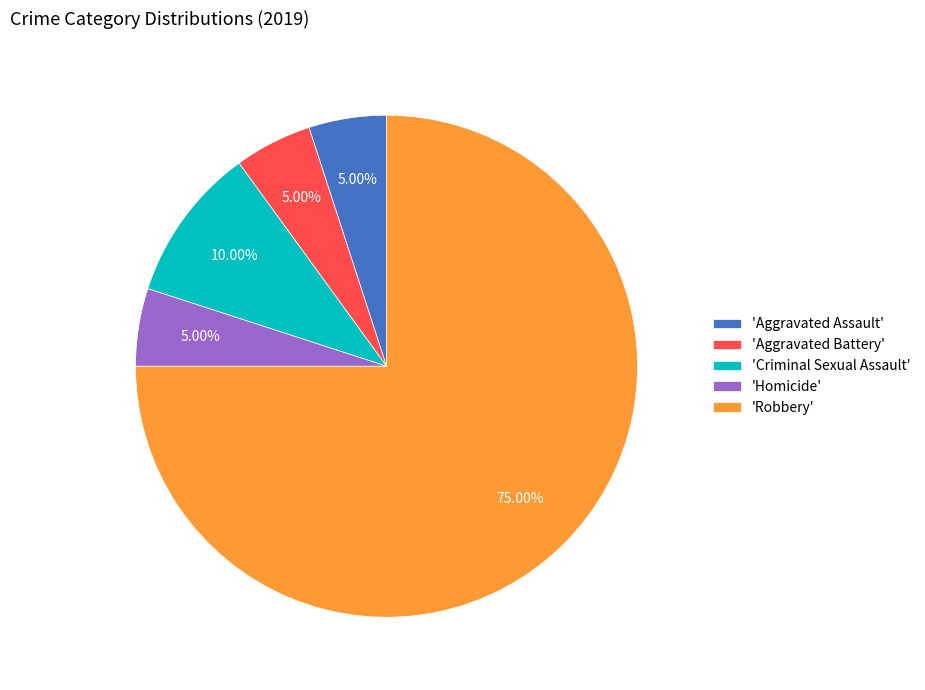

Is there a majority slice in this chart?

Yes